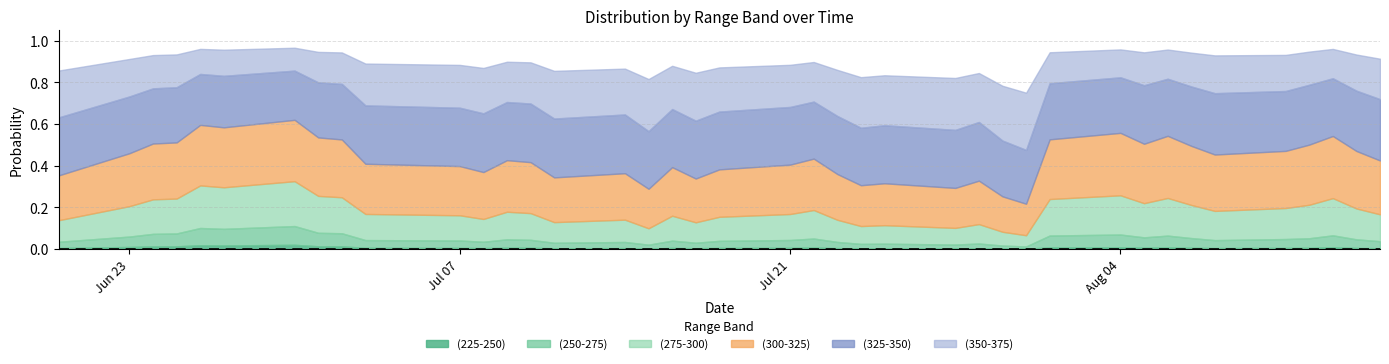

True or false: (225-250) and (300-325) cross at least once.

False